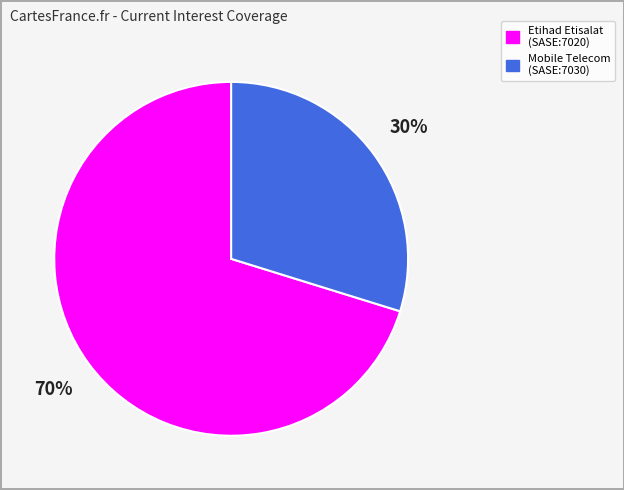

Is there a majority slice in this chart?

Yes